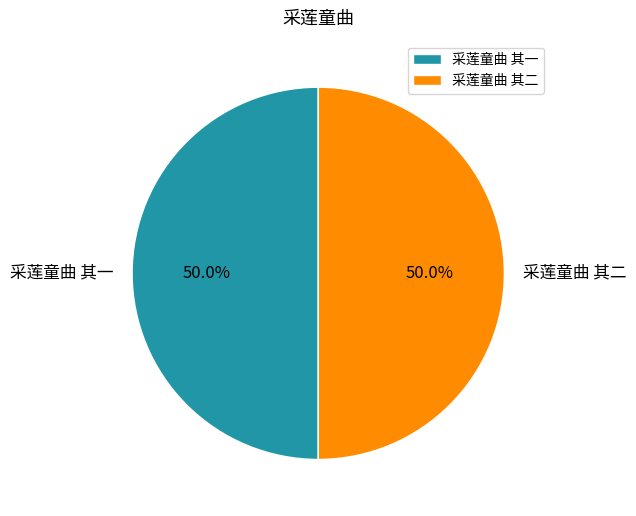

What percentage is the 采莲童曲 其二 slice, to the nearest percent?

50%